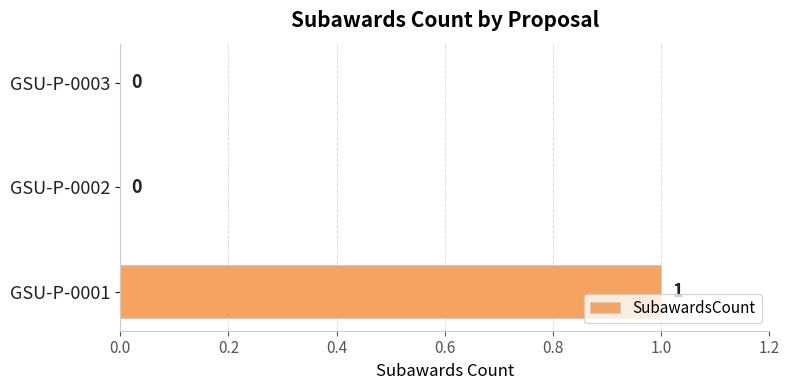

Is it true that the value at GSU-P-0001 is 0?

False